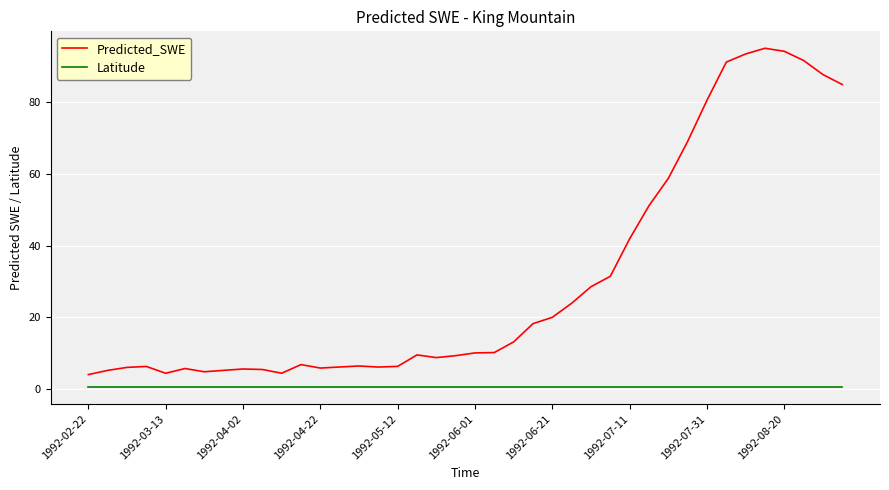

What is the difference between the maximum and minimum values in the Predicted_SWE series?

90.9